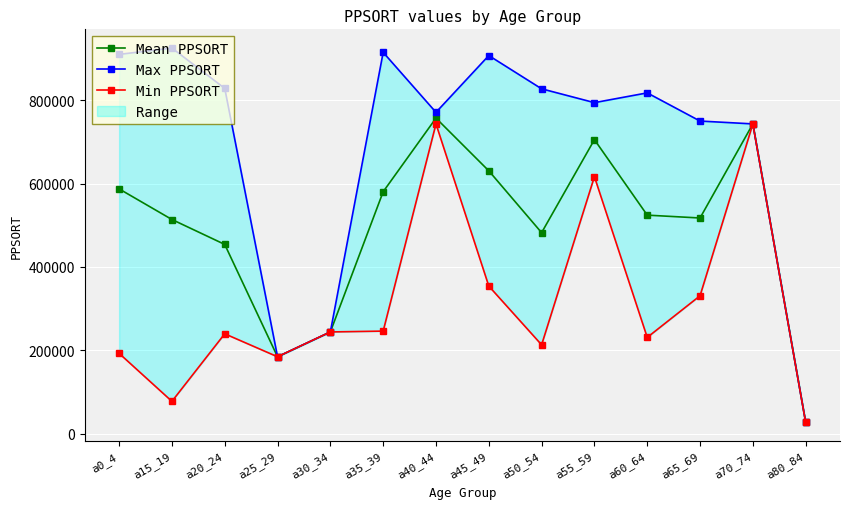

At which category is the sum across all series the highest?

a40_44